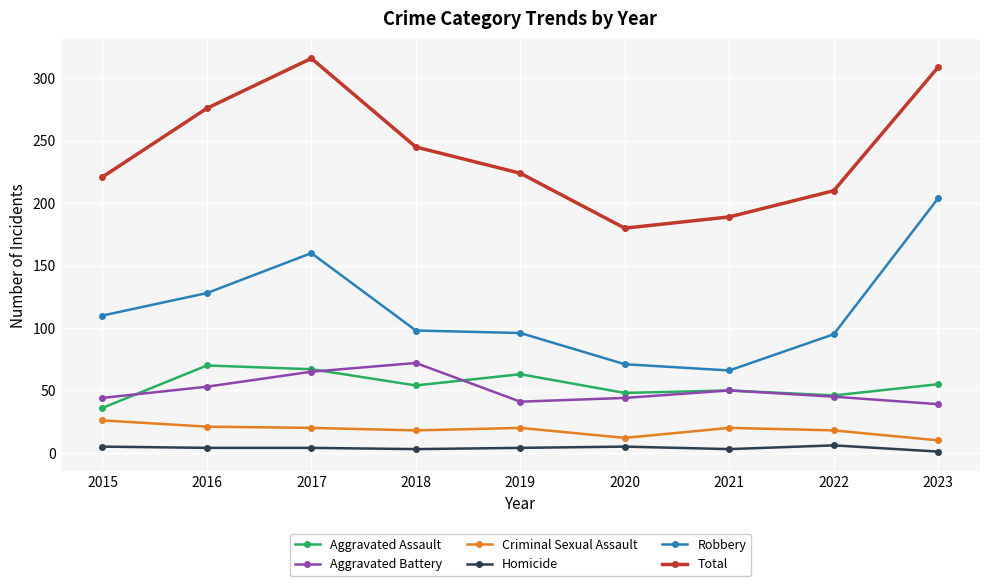

What is the highest value of the Total series?

316